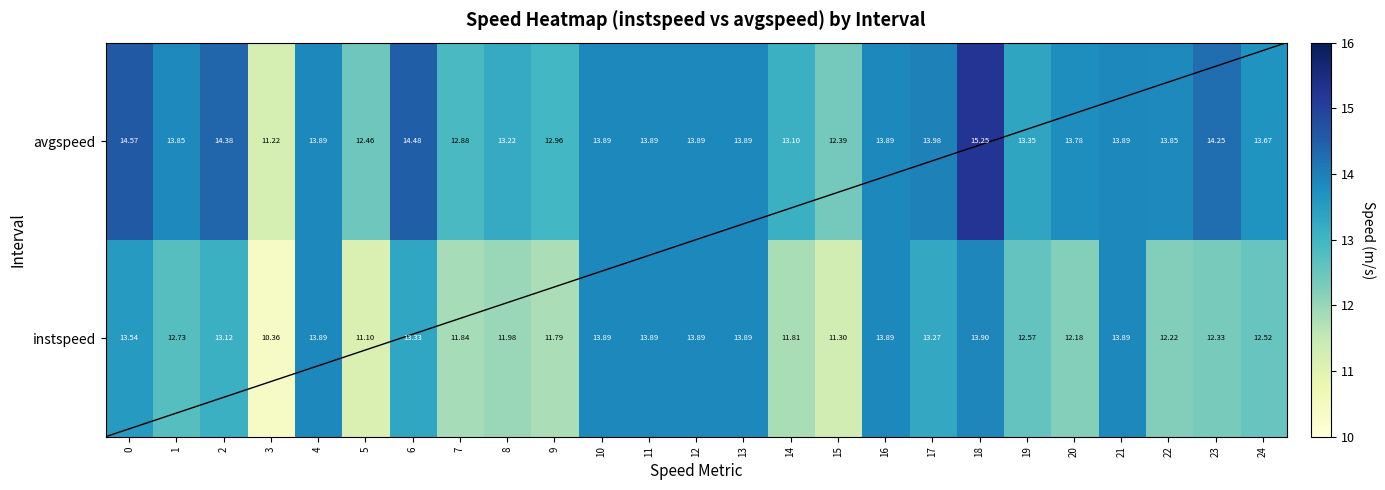

Is the value of avgspeed at 1 greater than the value of instspeed at 8?

Yes